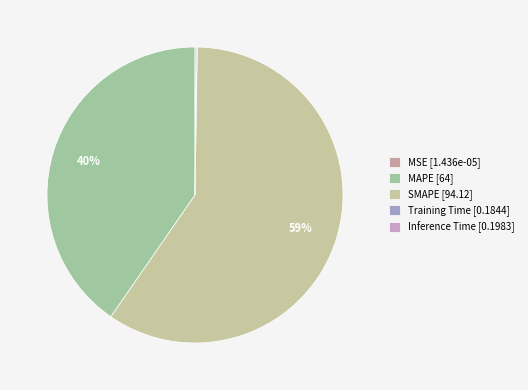

Is there a majority slice in this chart?

Yes